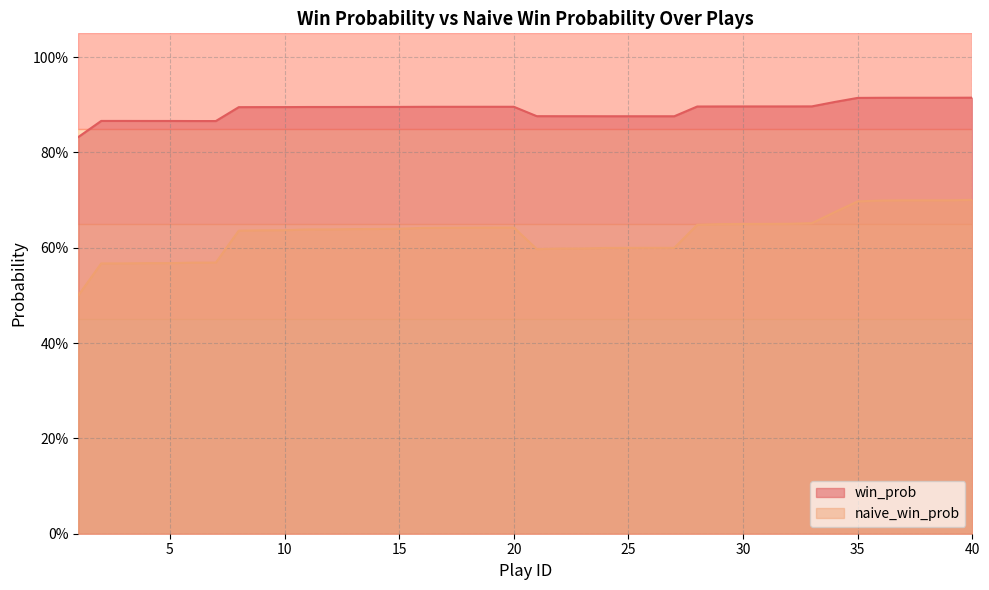

Rank the series by their maximum value, from highest to lowest.

win_prob, naive_win_prob